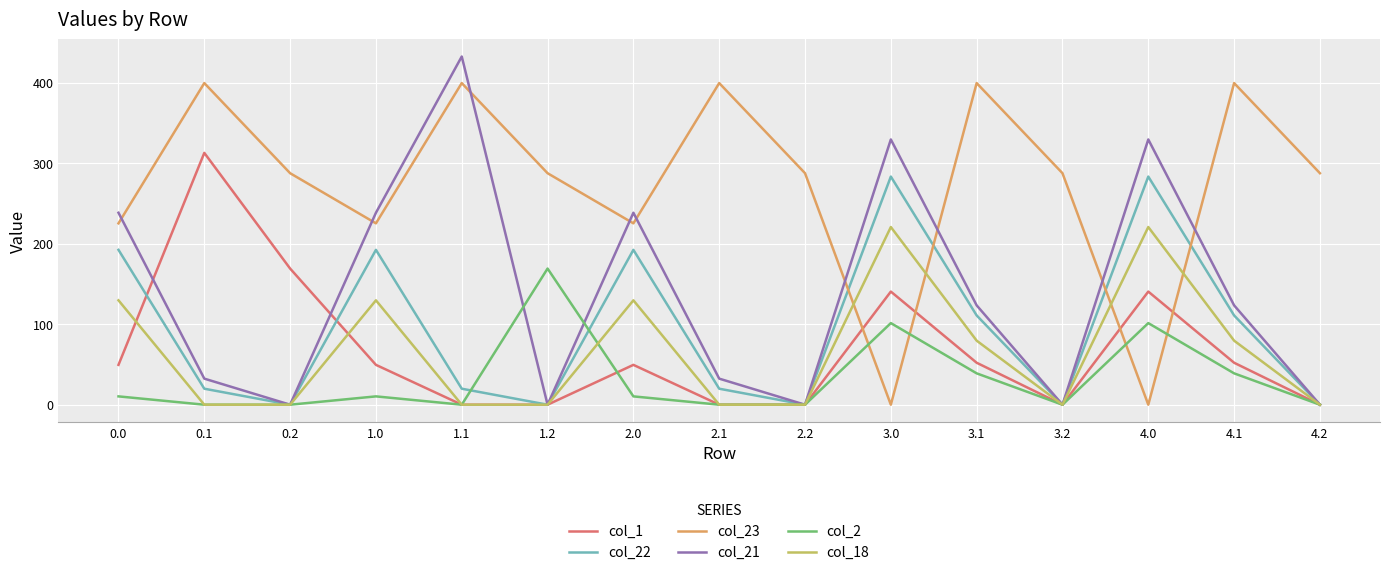

What is the difference between the maximum and minimum values in the col_23 series?

399.4